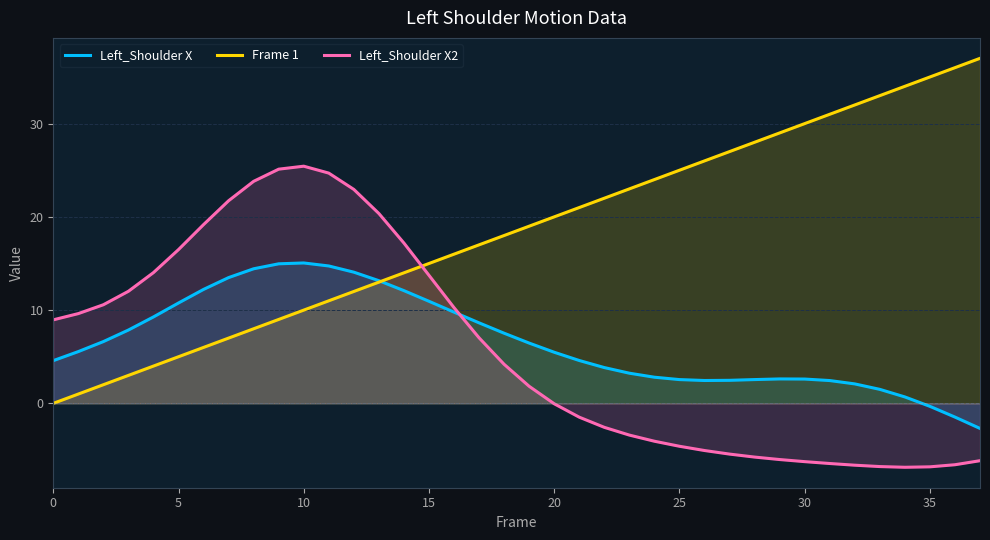

How many categories are shown in the chart?

38